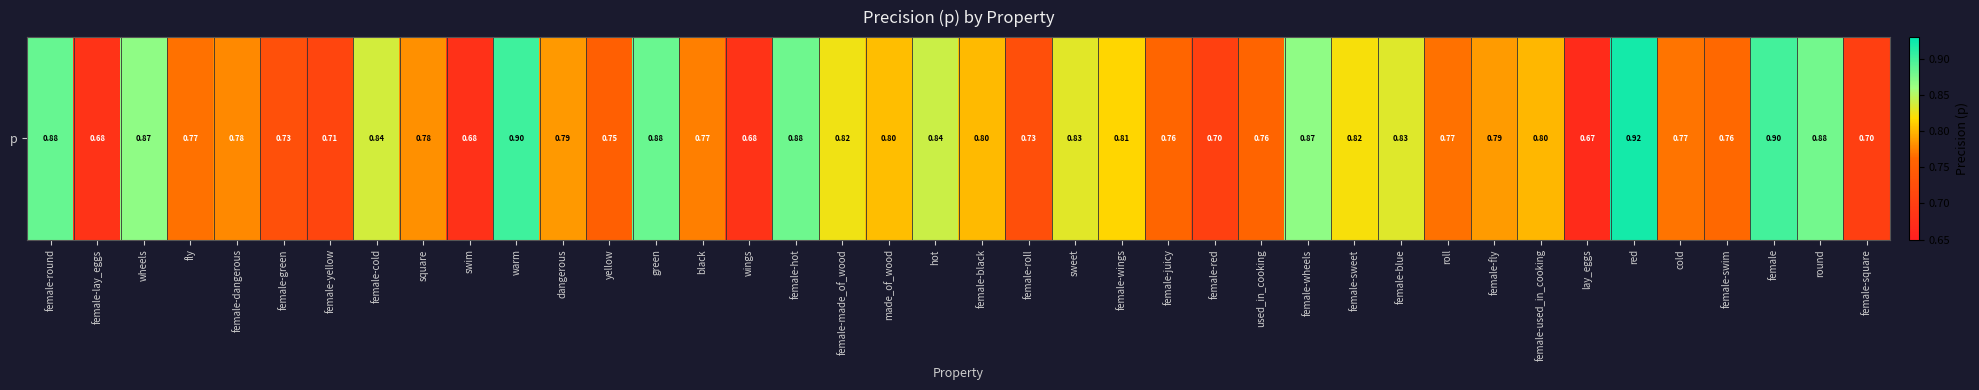

What is the difference between the maximum and minimum values?

0.3